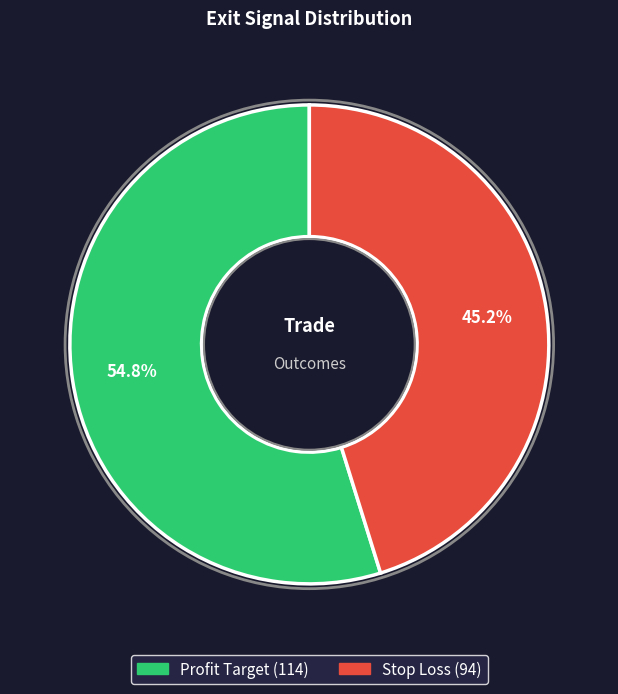

Which slice is the largest?

Profit Target